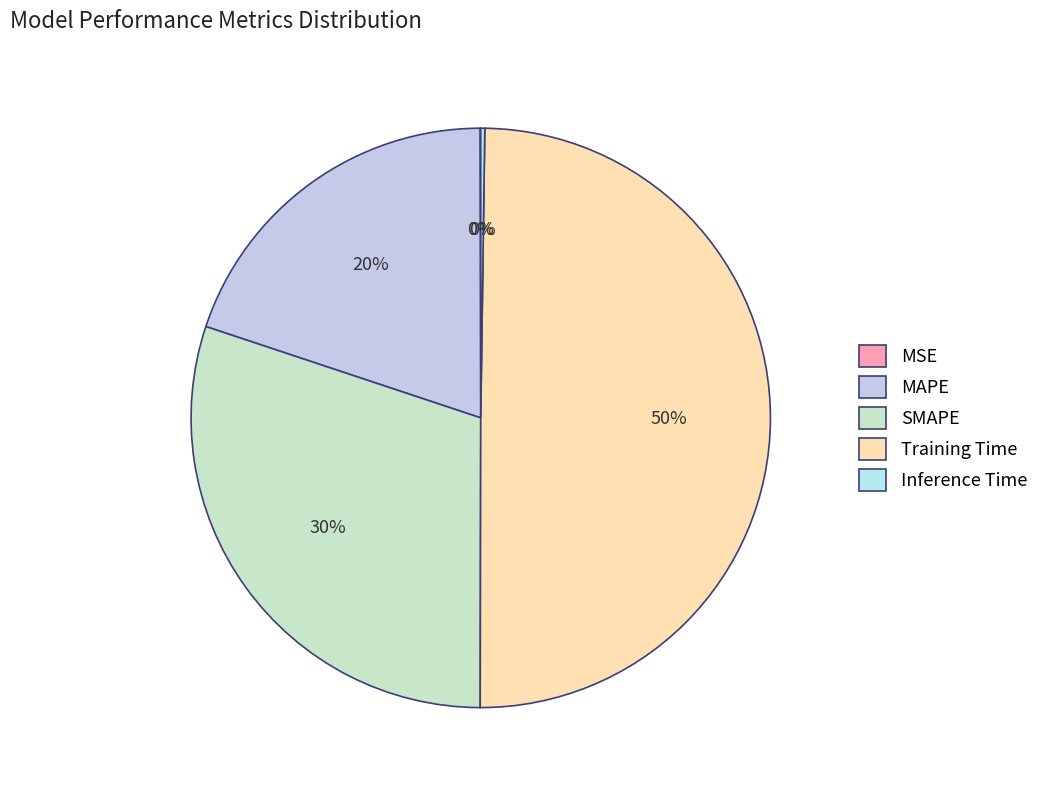

Is there any slice that represents more than half of the pie?

No